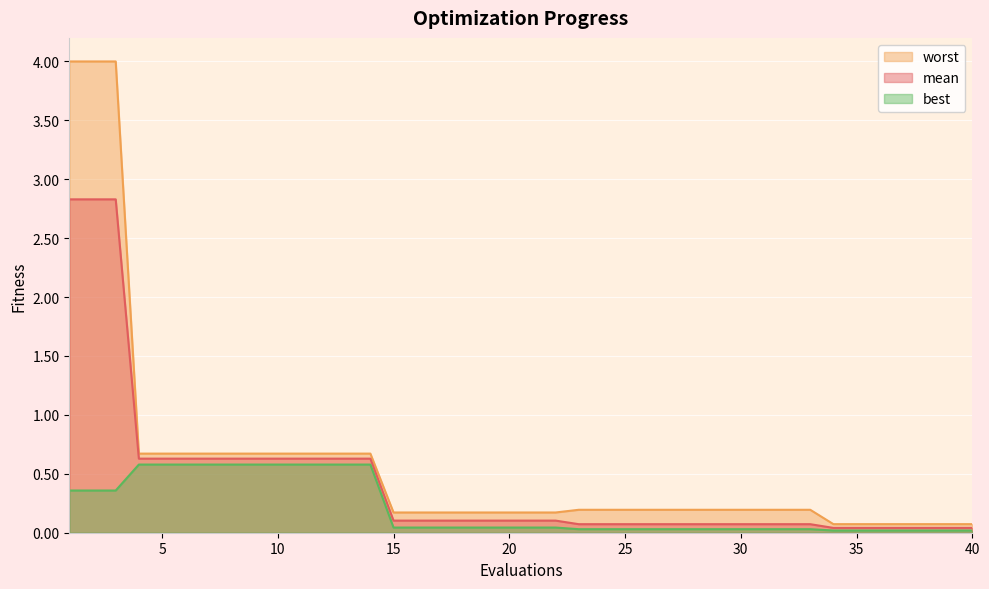

At which category is the sum across all series the highest?

1